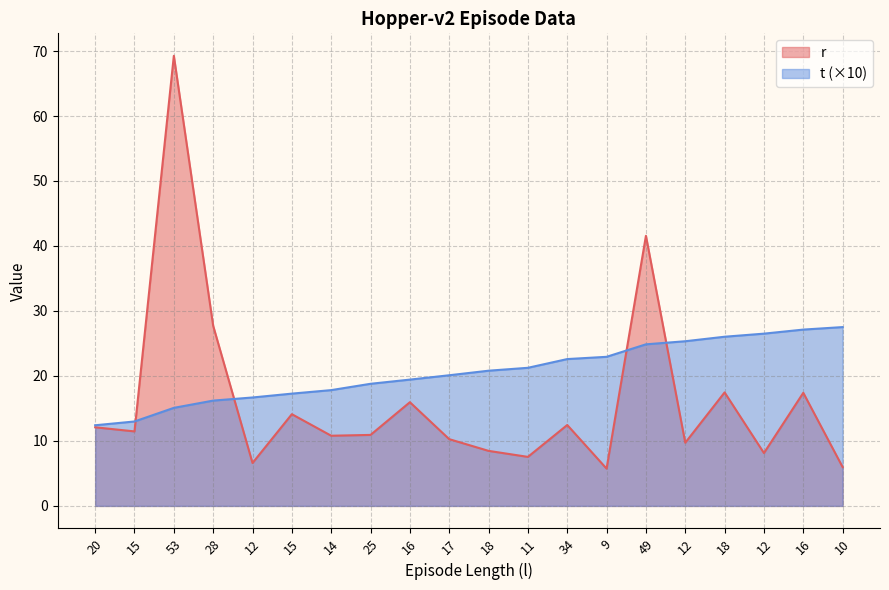

What is the value of the r point at the 7th from the left?

10.8